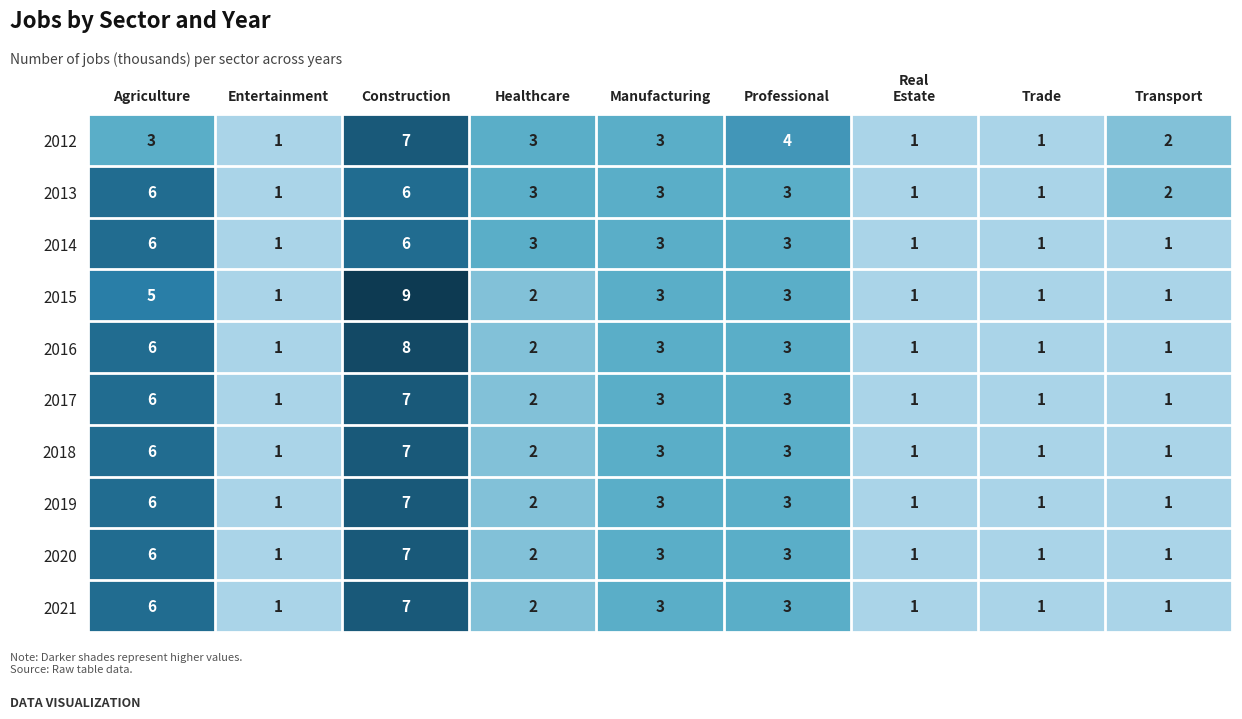

At which category is the sum across all series the highest?

Construction